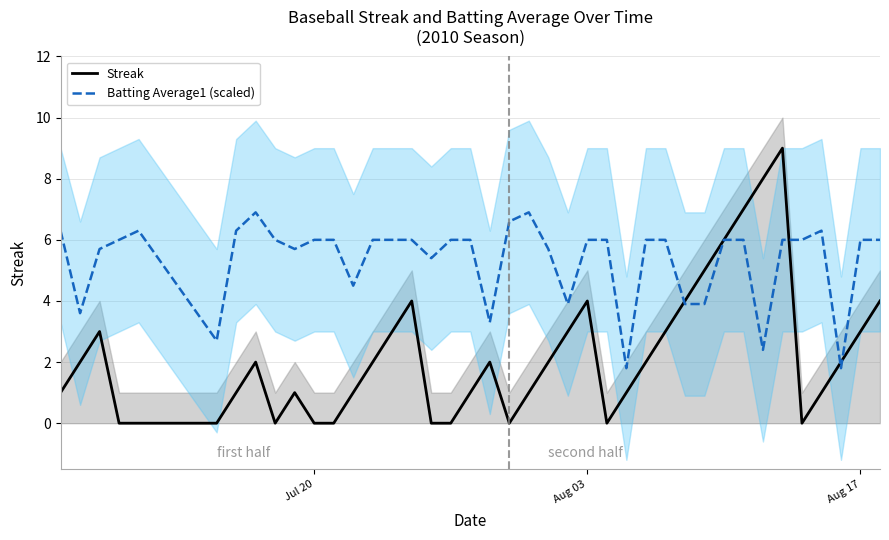

Which series has the largest total across all categories?

Batting Average1 (scaled)